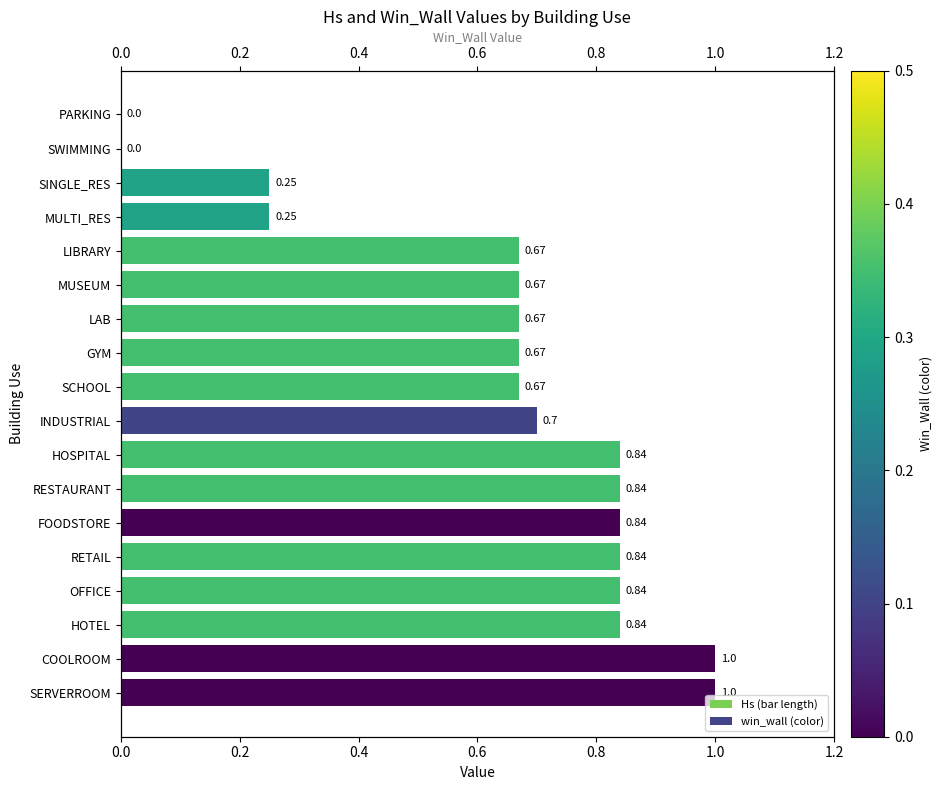

What is the difference between the second highest and minimum values in the Hs series?

1.0